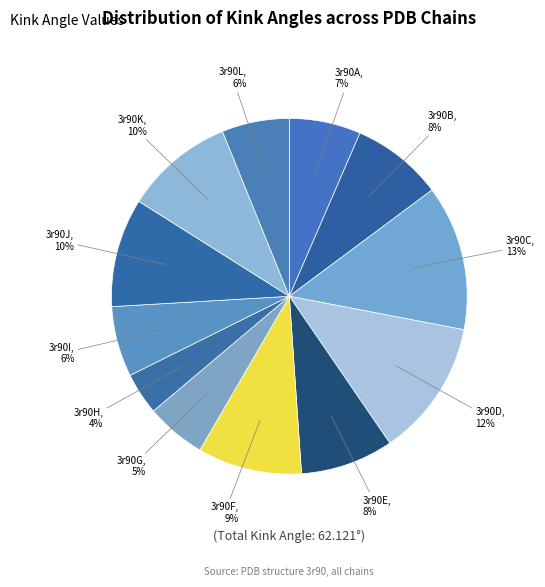

Is the sum of 3r90A and 3r90G greater than half?

No